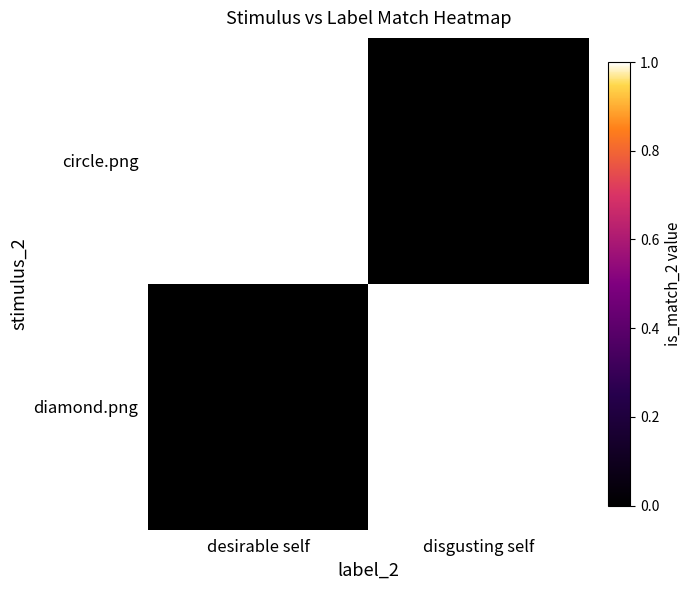

At which category does the chart reach its minimum across all series?

disgusting self